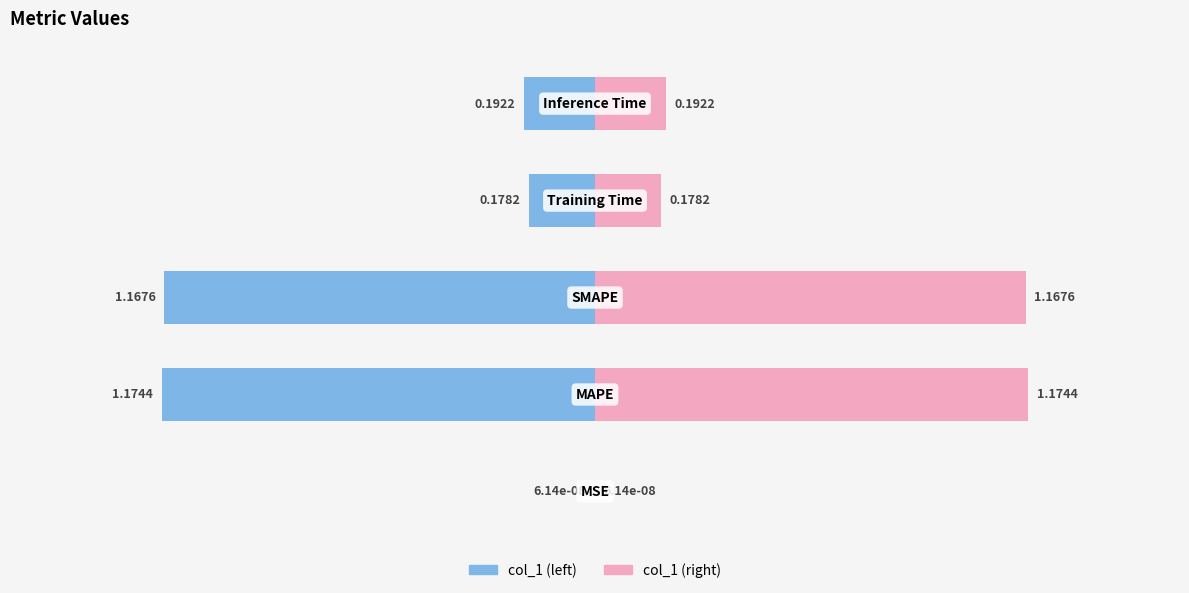

Rank the series at 4 from lowest to highest value.

col_1 (left), col_1 (right)